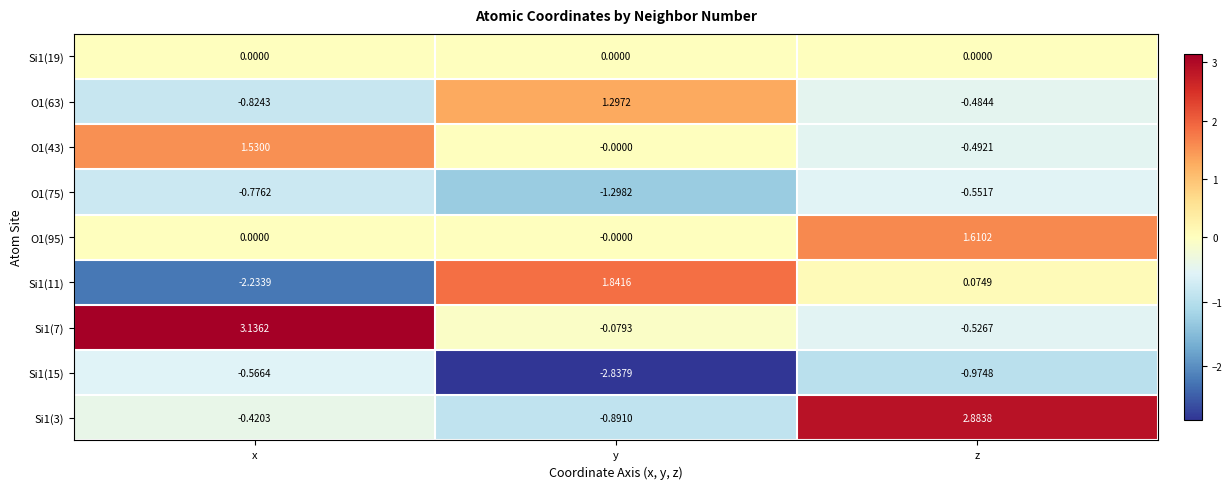

Count the number of categories in the chart.

3